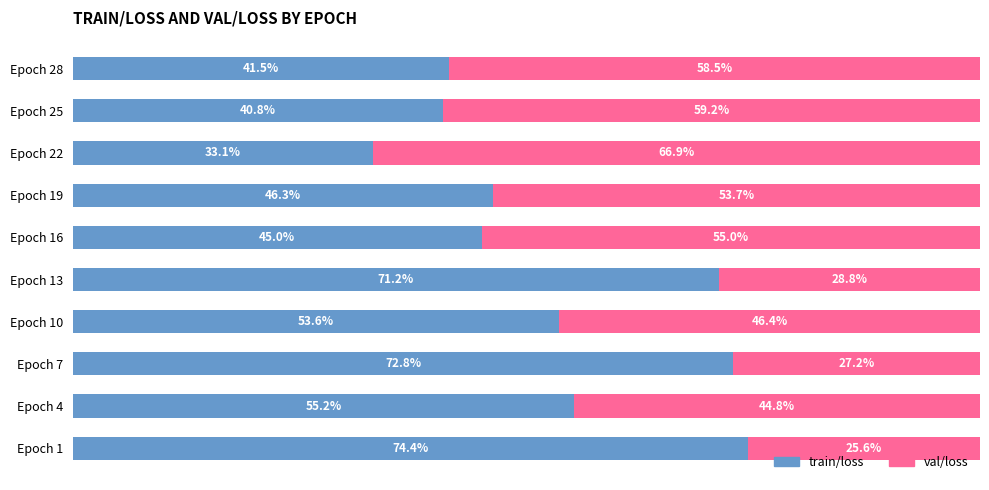

Where is train/loss nearest to the value 53?

Epoch 10